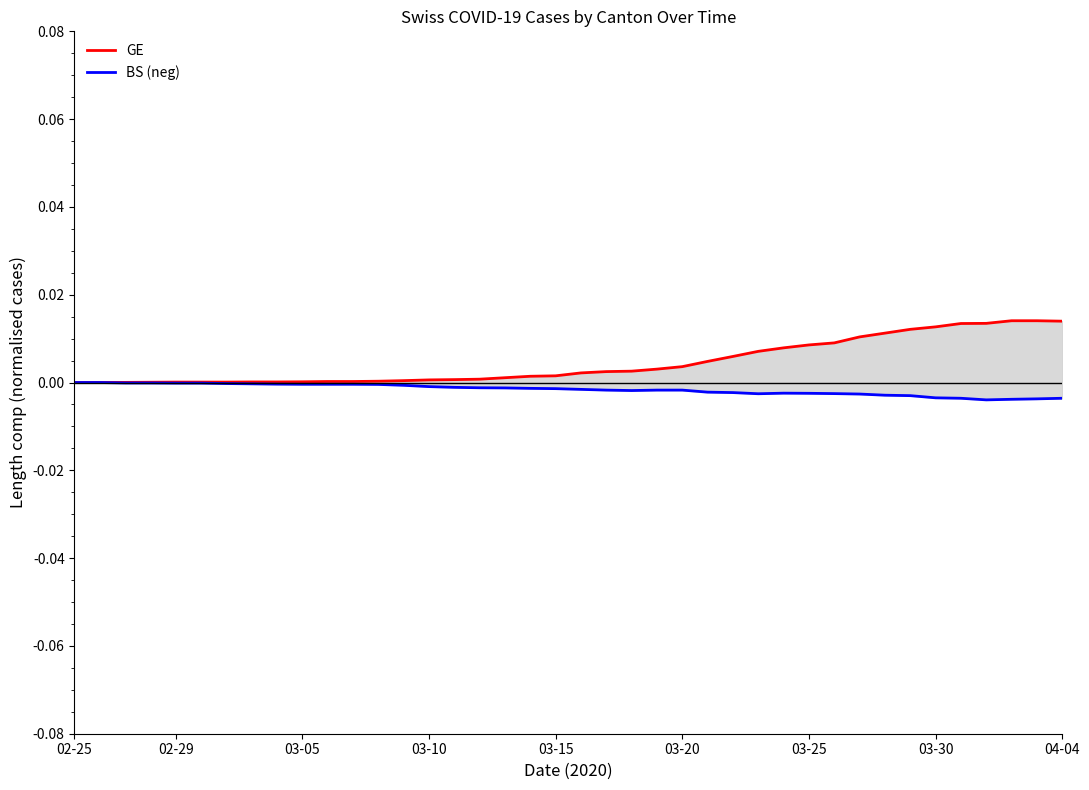

How many interior local valleys does the BS (neg) series have?

3